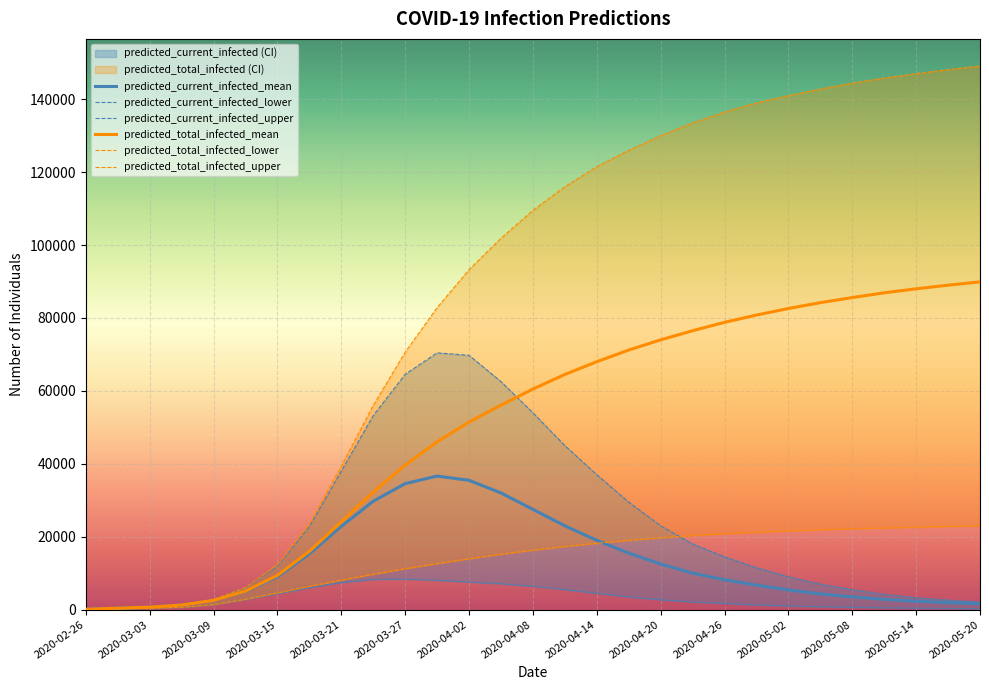

How many categories are shown in the chart?

29